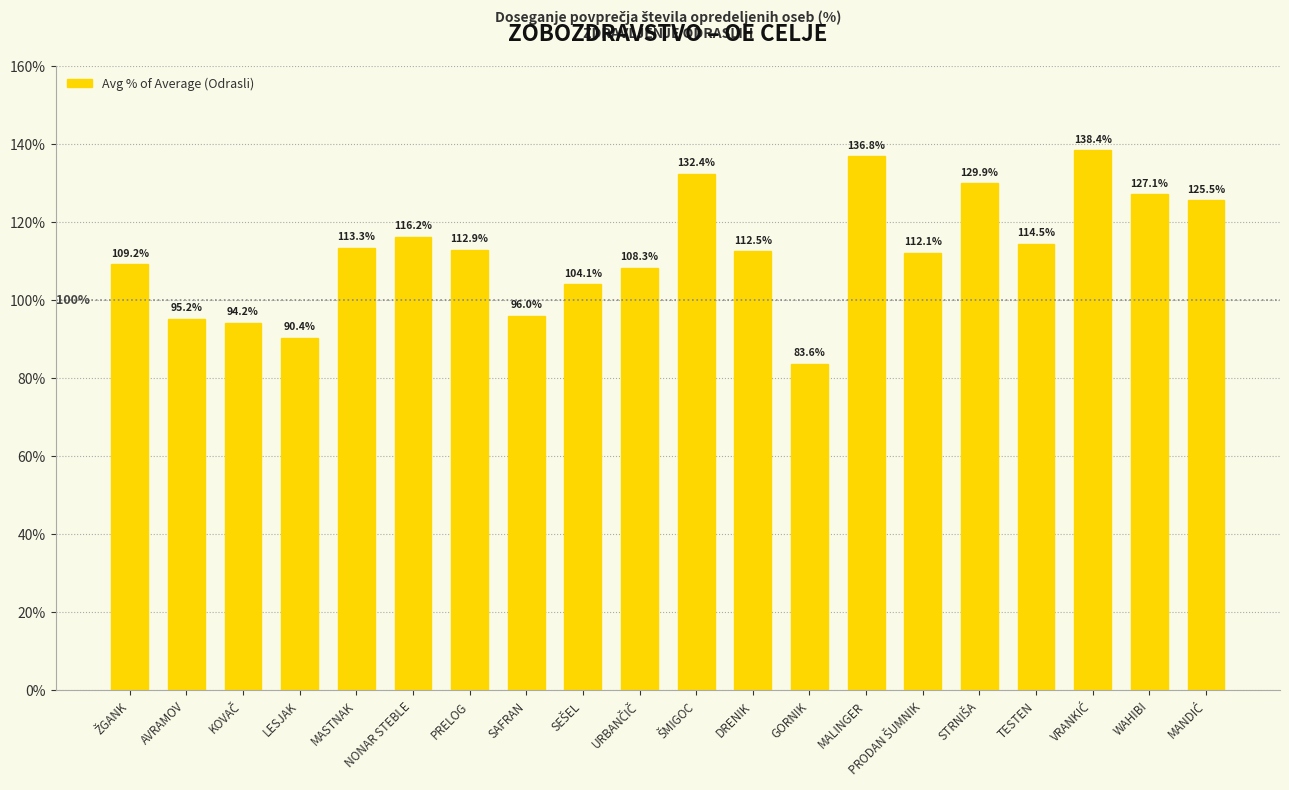

Which has a higher value, MALINGER or DRENIK?

MALINGER